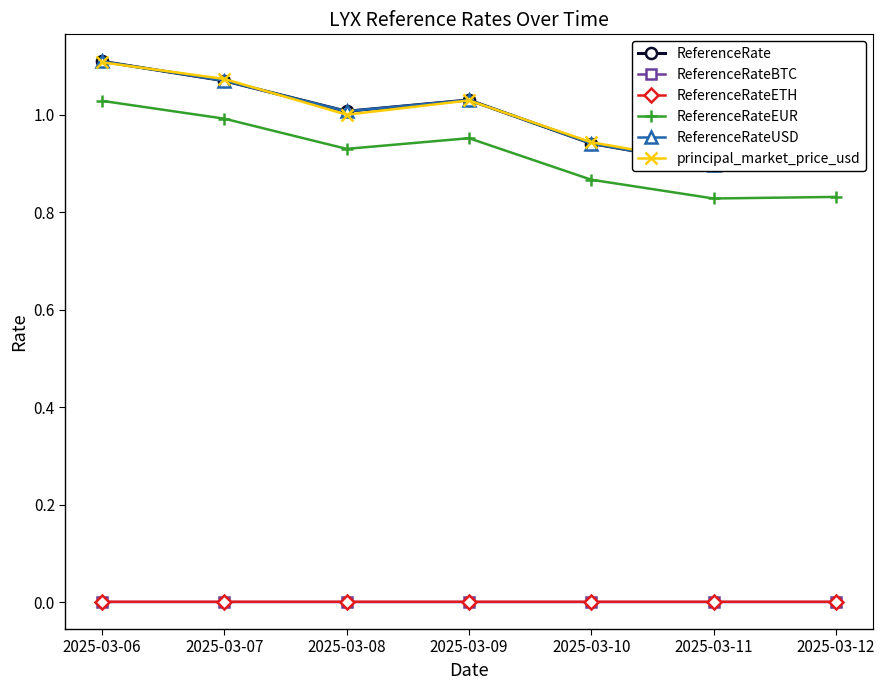

Reading right to left, transcribe all the data shown in this chart.

ReferenceRate: 0.9	0.9	0.9	1.0	1.0	1.1	1.1
ReferenceRateBTC: 0.0	0.0	0.0	0.0	0.0	0.0	0.0
ReferenceRateETH: 0.0	0.0	0.0	0.0	0.0	0.0	0.0
ReferenceRateEUR: 0.8	0.8	0.9	1.0	0.9	1.0	1.0
ReferenceRateUSD: 0.9	0.9	0.9	1.0	1.0	1.1	1.1
principal_market_price_usd: 0.9	0.9	0.9	1.0	1.0	1.1	1.1